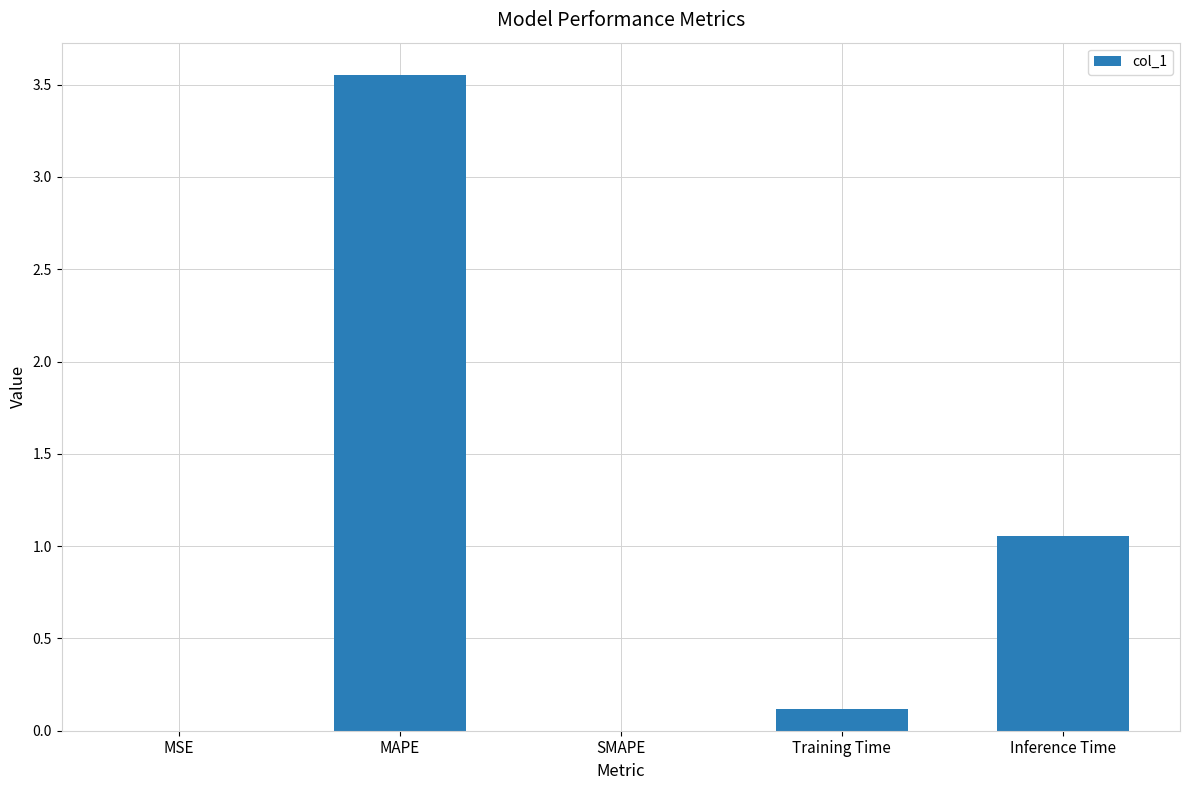

At which label is the value closest to 1?

Inference Time